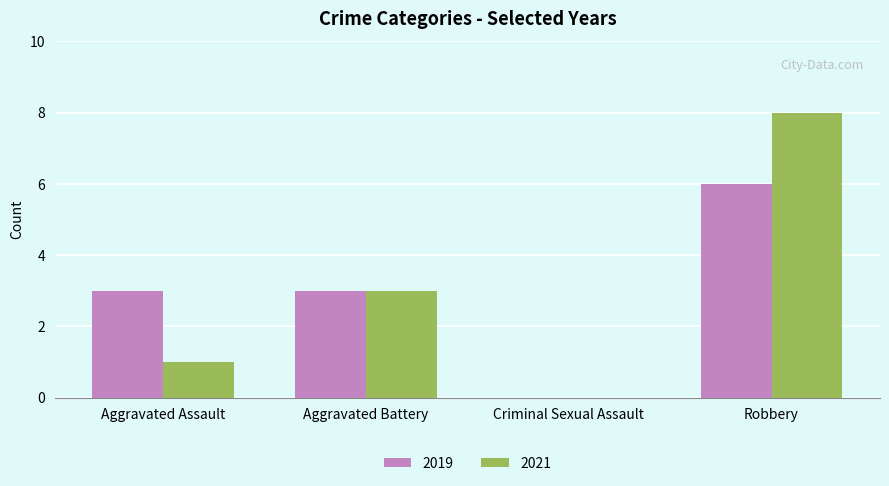

What is the sum of the 2019 values at Aggravated Assault and Aggravated Battery?

6